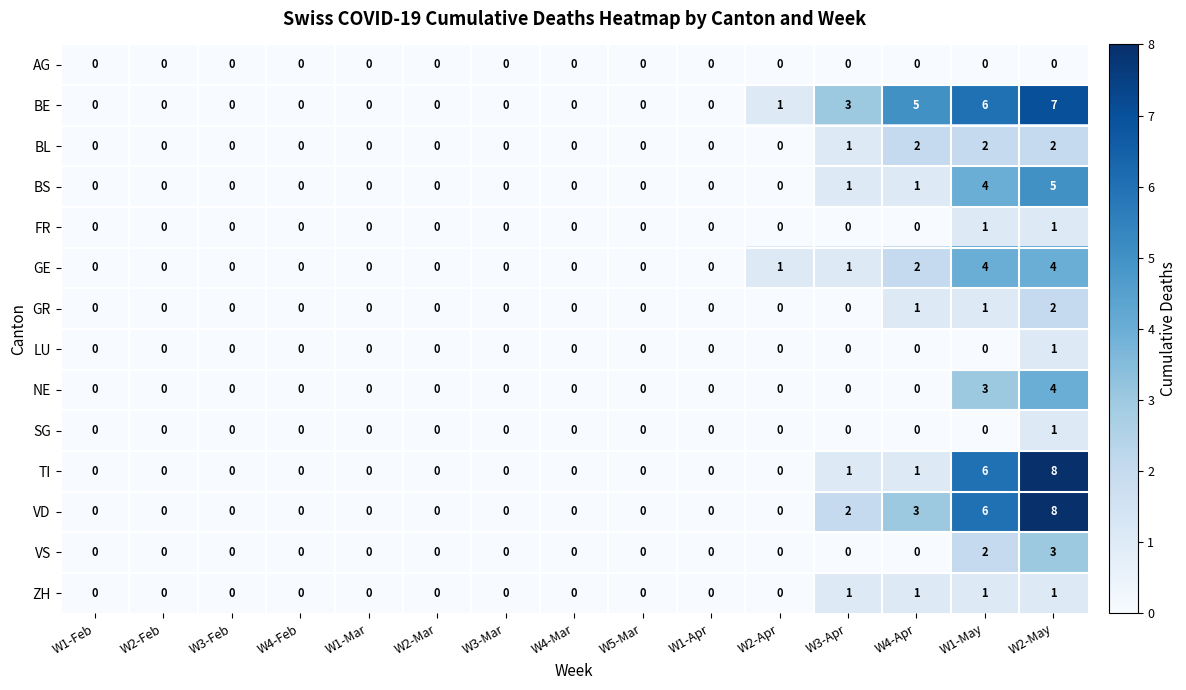

What is the sum of all NE values?

7